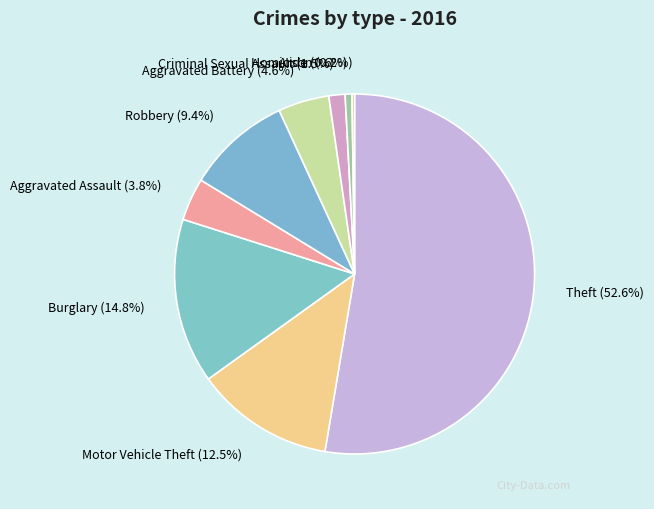

Between Robbery and Homicide, which is larger?

Robbery